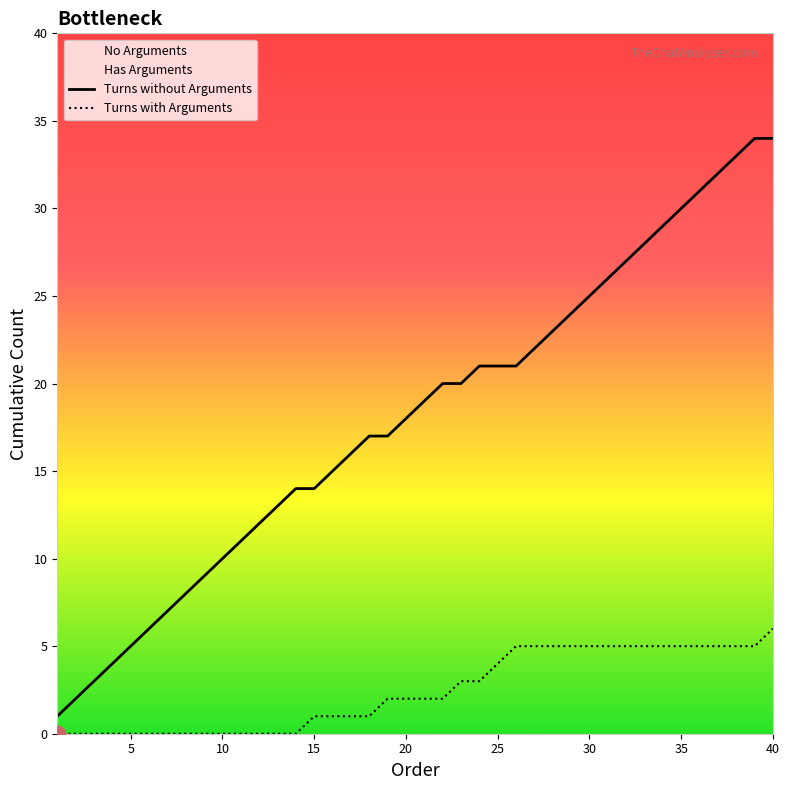

Reading left to right, transcribe all the data shown in this chart.

Turns without Arguments: 1	2	3	4	5	6	7	8	9	10	11	12	13	14	14	15	16	17	17	18	19	20	20	21	21	21	22	23	24	25	26	27	28	29	30	31	32	33	34	34
Turns with Arguments: 0	0	0	0	0	0	0	0	0	0	0	0	0	0	1	1	1	1	2	2	2	2	3	3	4	5	5	5	5	5	5	5	5	5	5	5	5	5	5	6